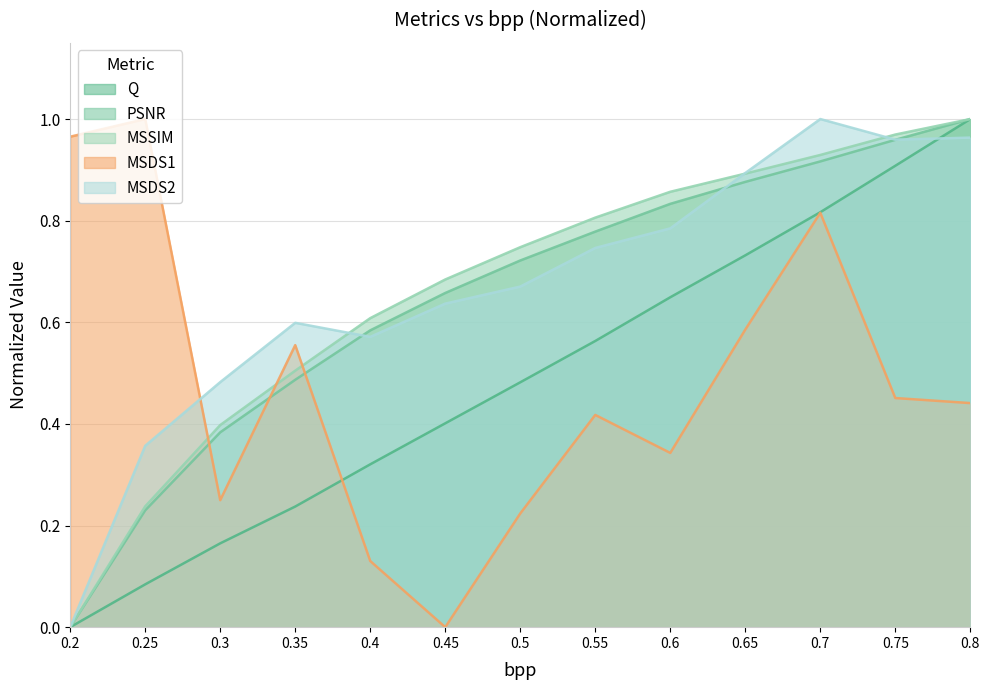

True or false: MSSIM has more than 1 interior local peaks.

False